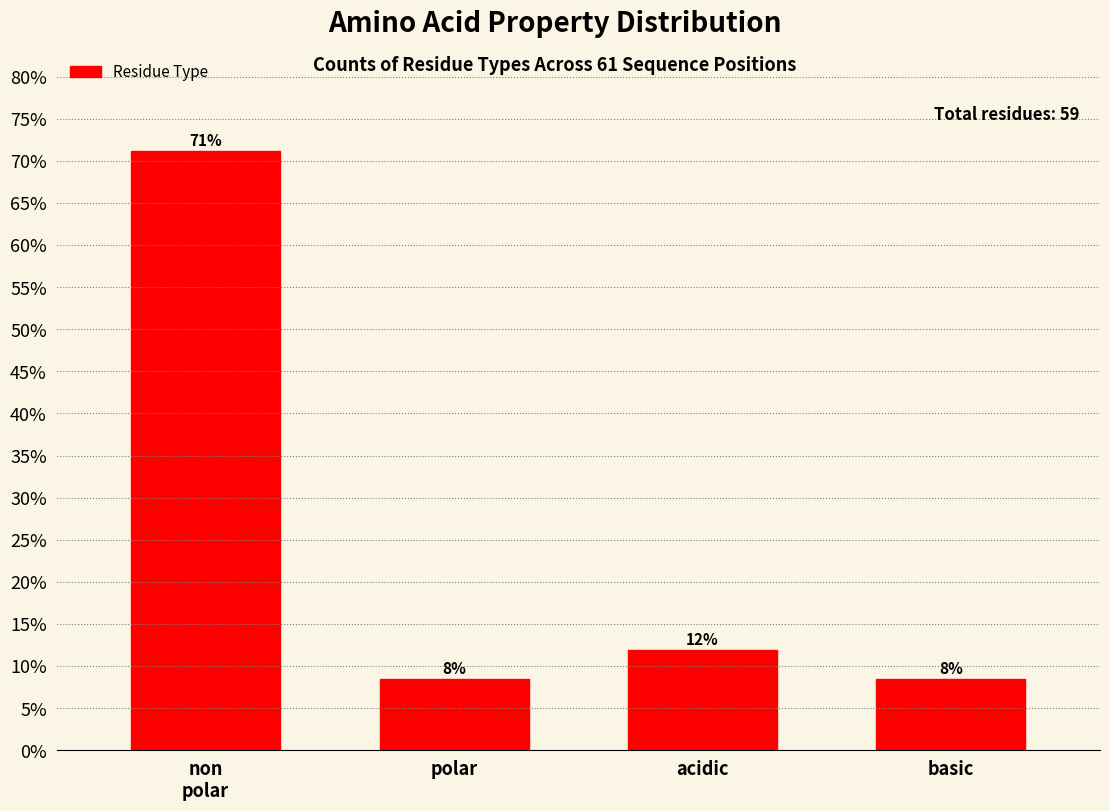

How many bars are there in total?

4